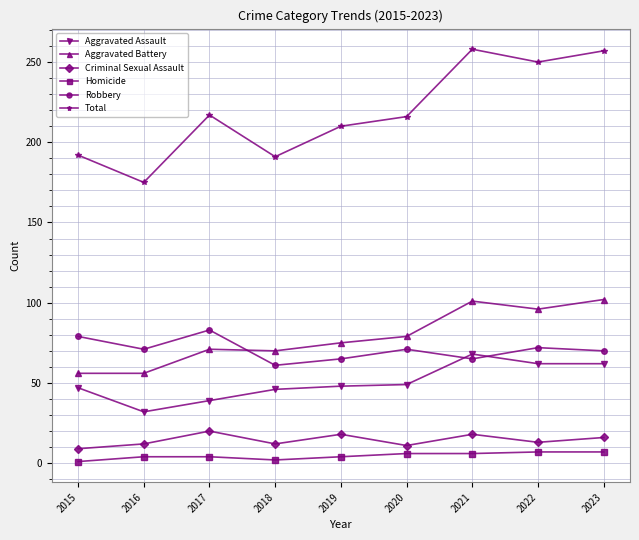

Rank the series by their maximum value, from lowest to highest.

Homicide, Criminal Sexual Assault, Aggravated Assault, Robbery, Aggravated Battery, Total